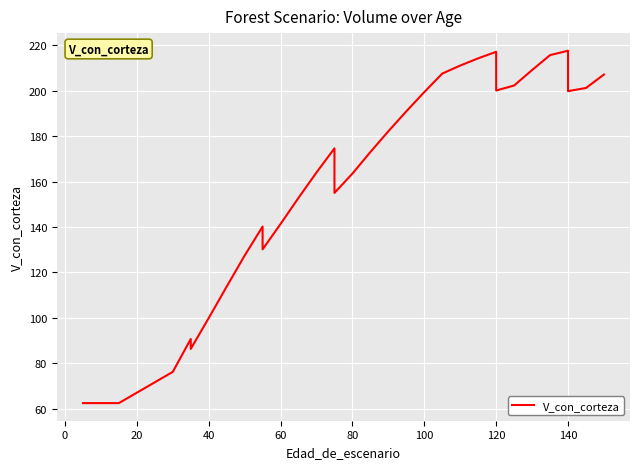

What is the average value?

153.6